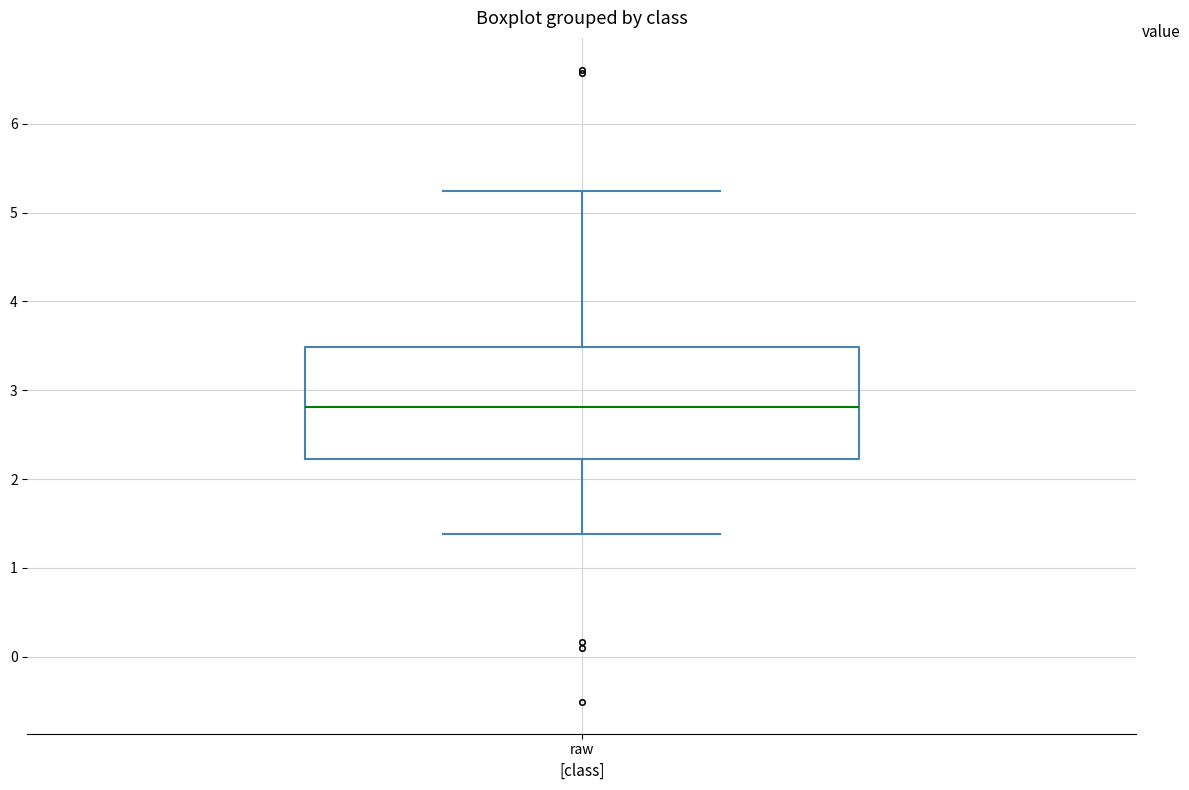

Where does the lower whisker of the box for raw end on the y-axis? The values are not printed on the chart, so give them approximately, as read against the axis.

1.4